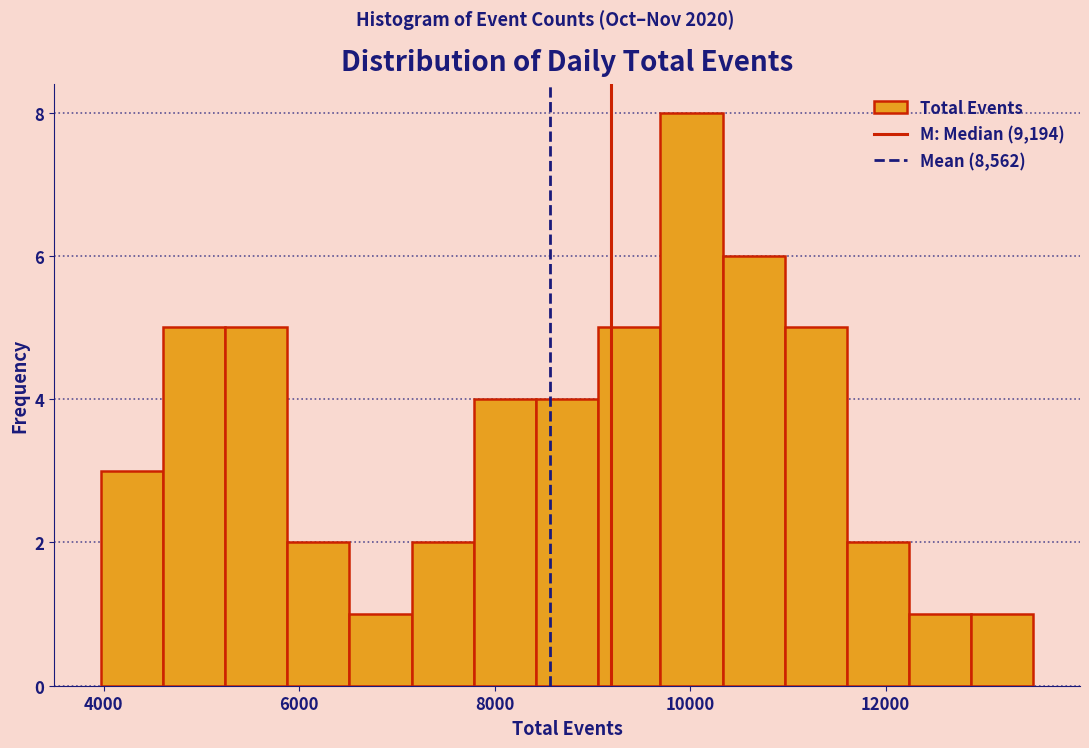

Read against the x-axis, roughly where is the centre of the tallest bar?

10000